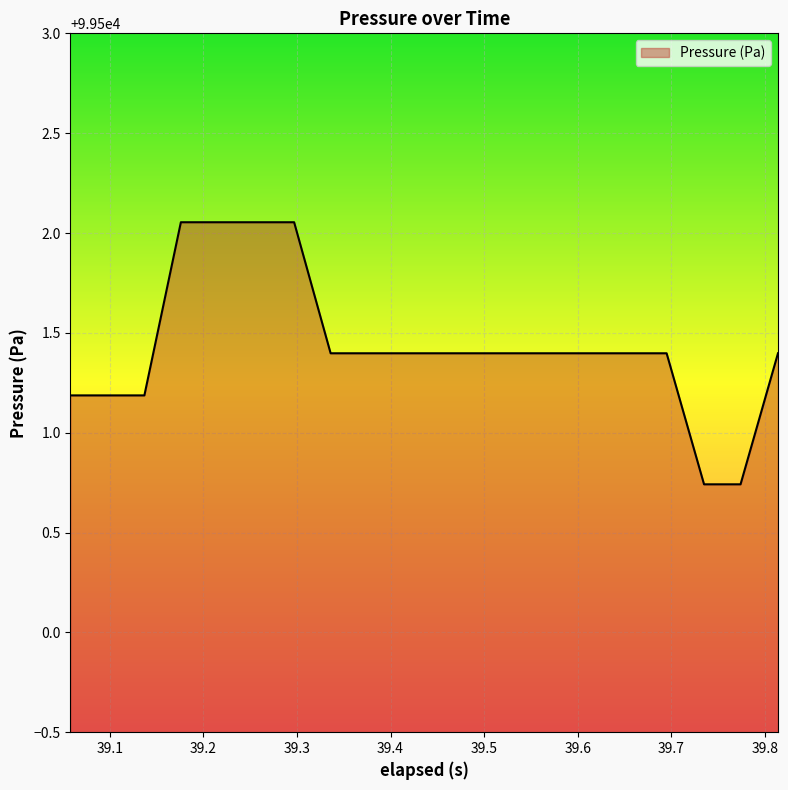

What is the difference between the maximum and minimum values?

1.3